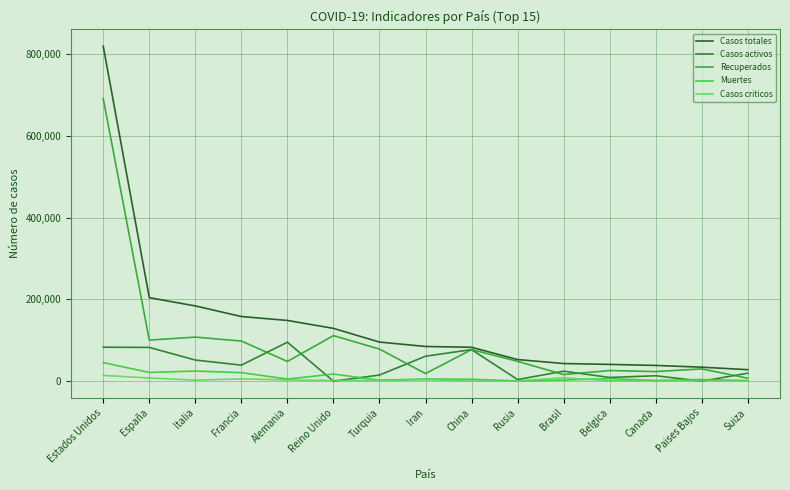

Which series has the widest spread of values?

Casos totales